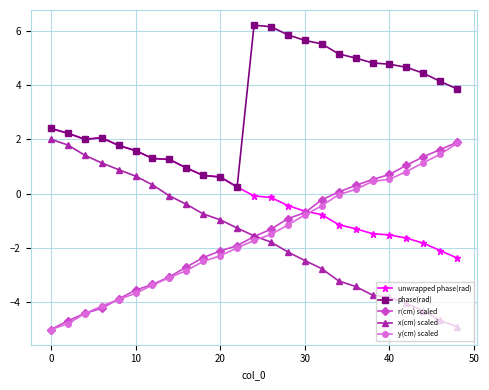

What is the lowest value of the r(cm) scaled series?

-5.0